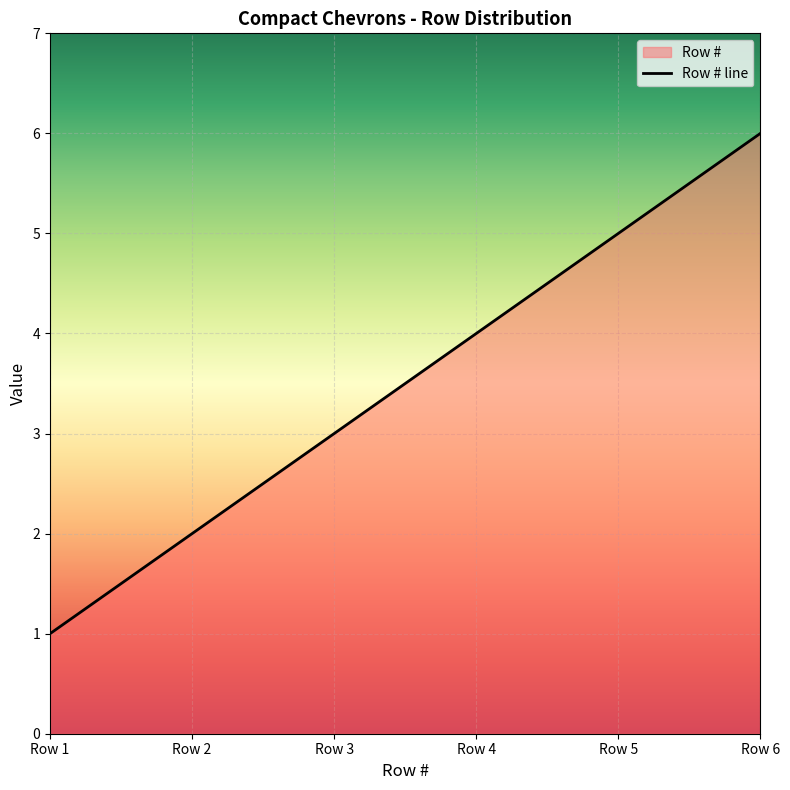

Count the values in the range 2 to 5.

4